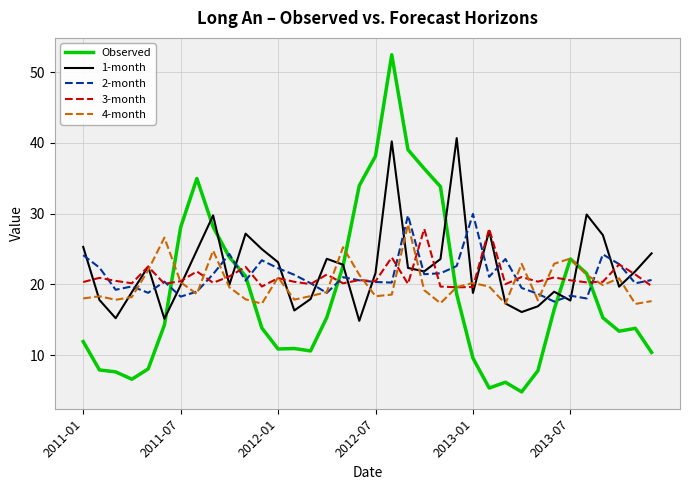

What is the minimum value shown in the chart?

4.8